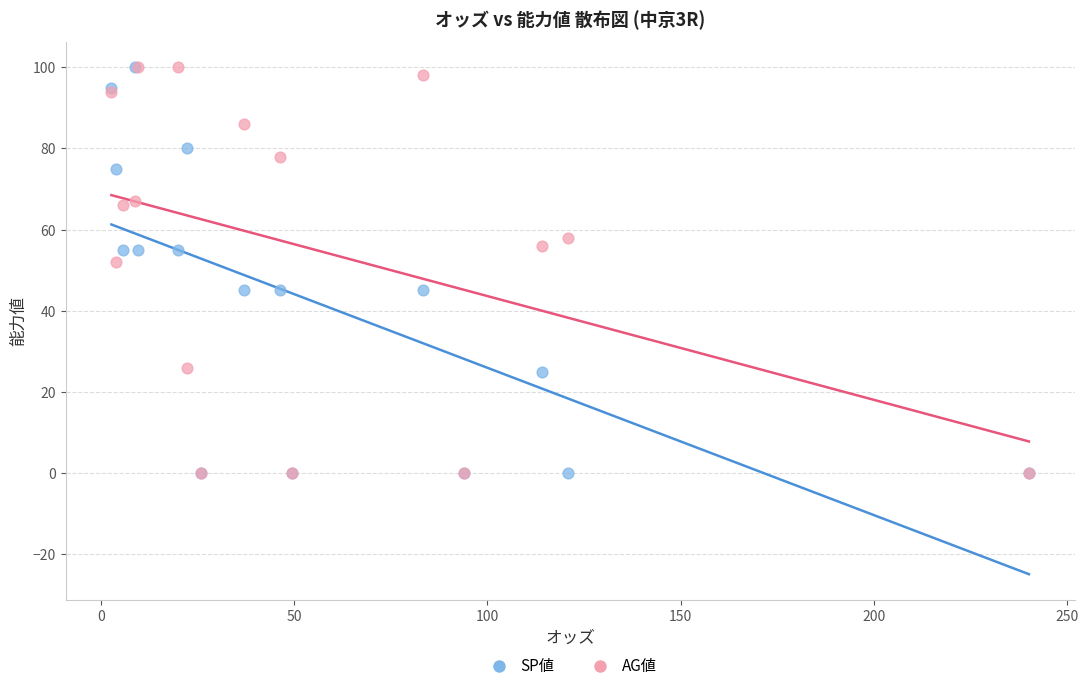

In the AG値 series, what Y value is closest to 50?

52